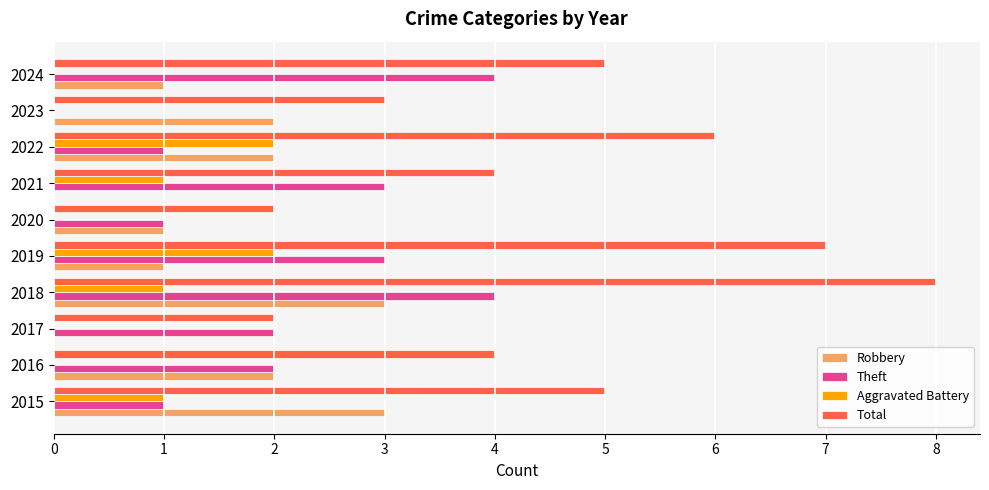

The Robbery series shows 0 at 2019. True or false?

False